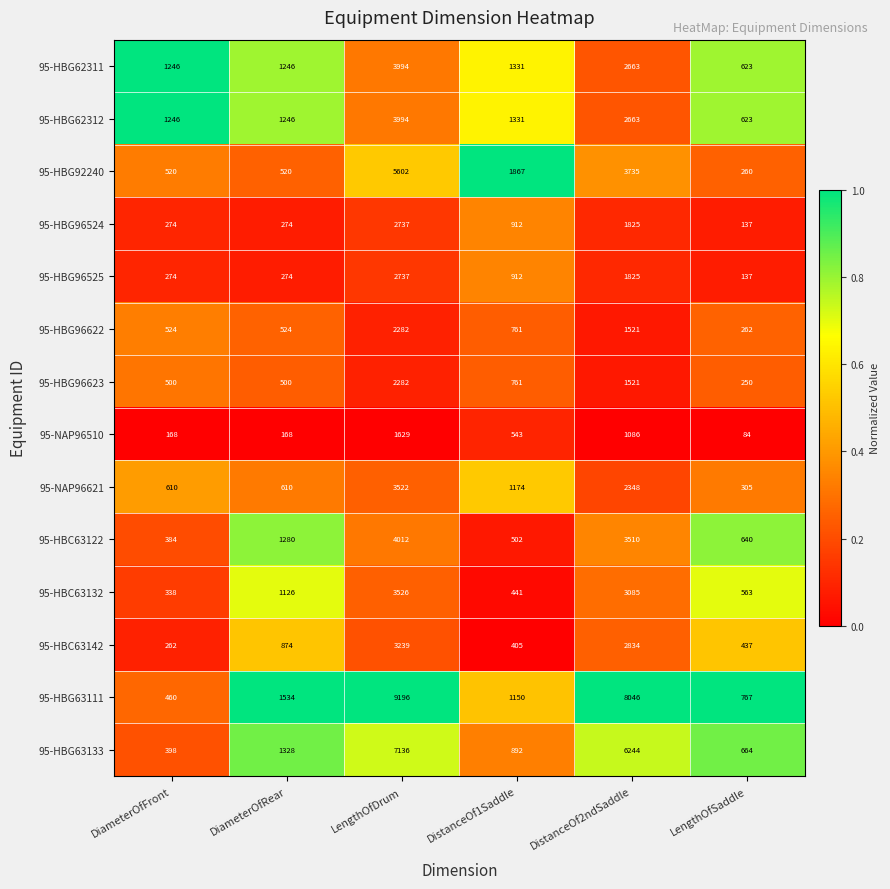

Read the 95-HBG62312 value at DistanceOf2ndSaddle.

2663